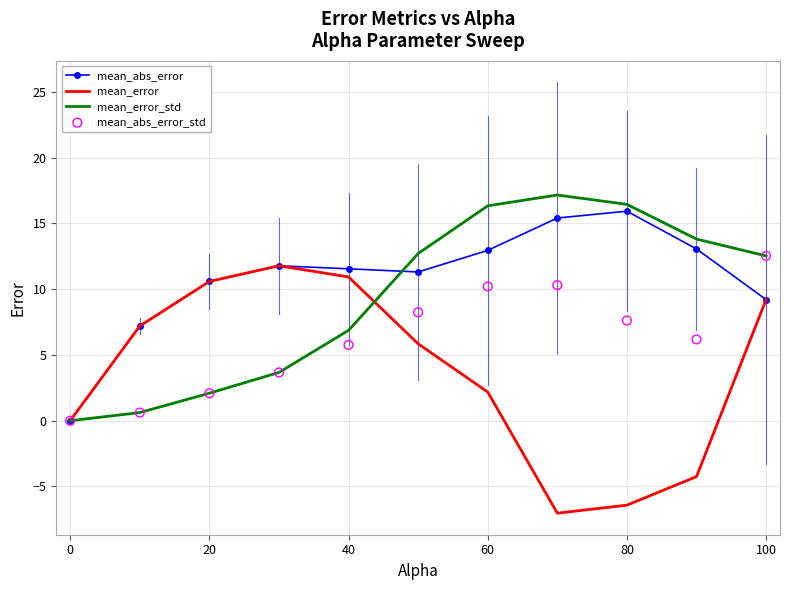

Which series contains the highest Y value?

mean_error_std